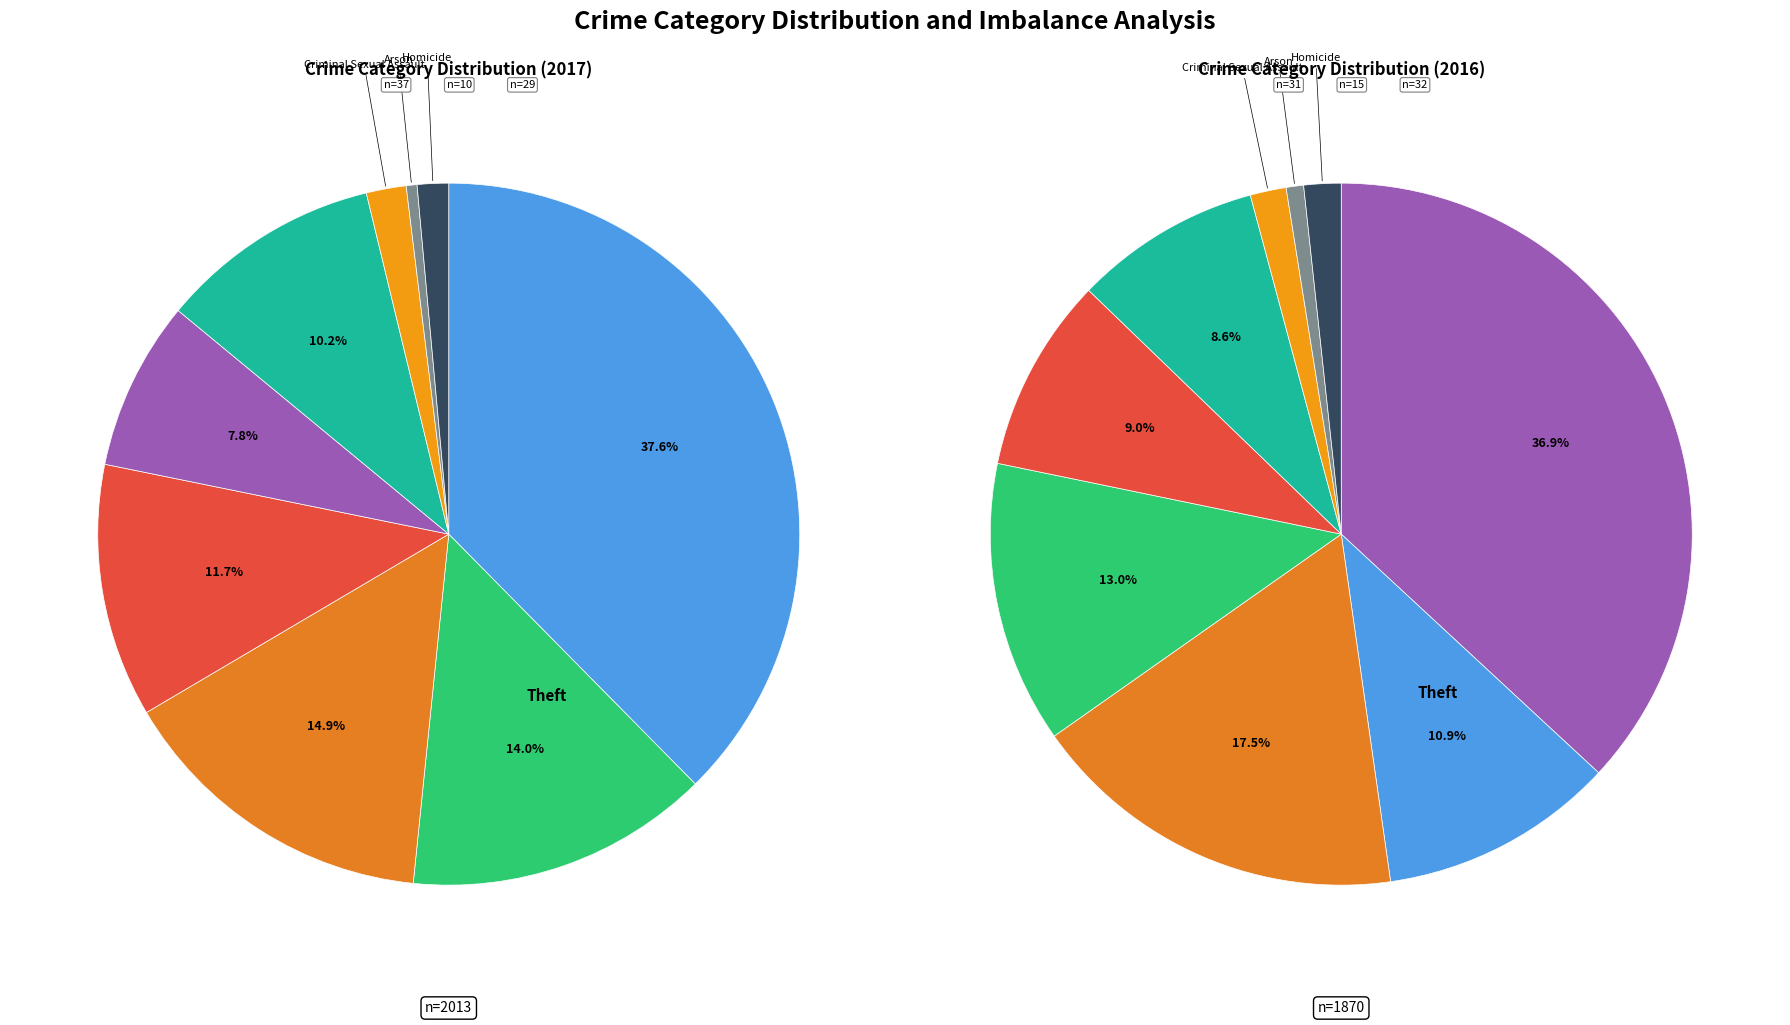

Which slice is the largest?

Theft